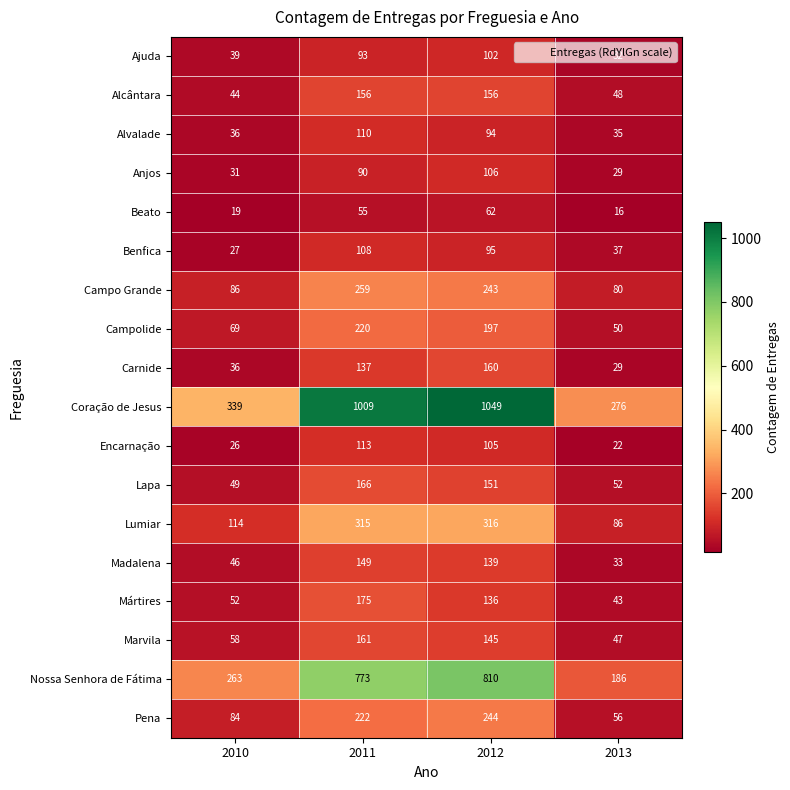

At which label does Anjos reach its peak?

2012